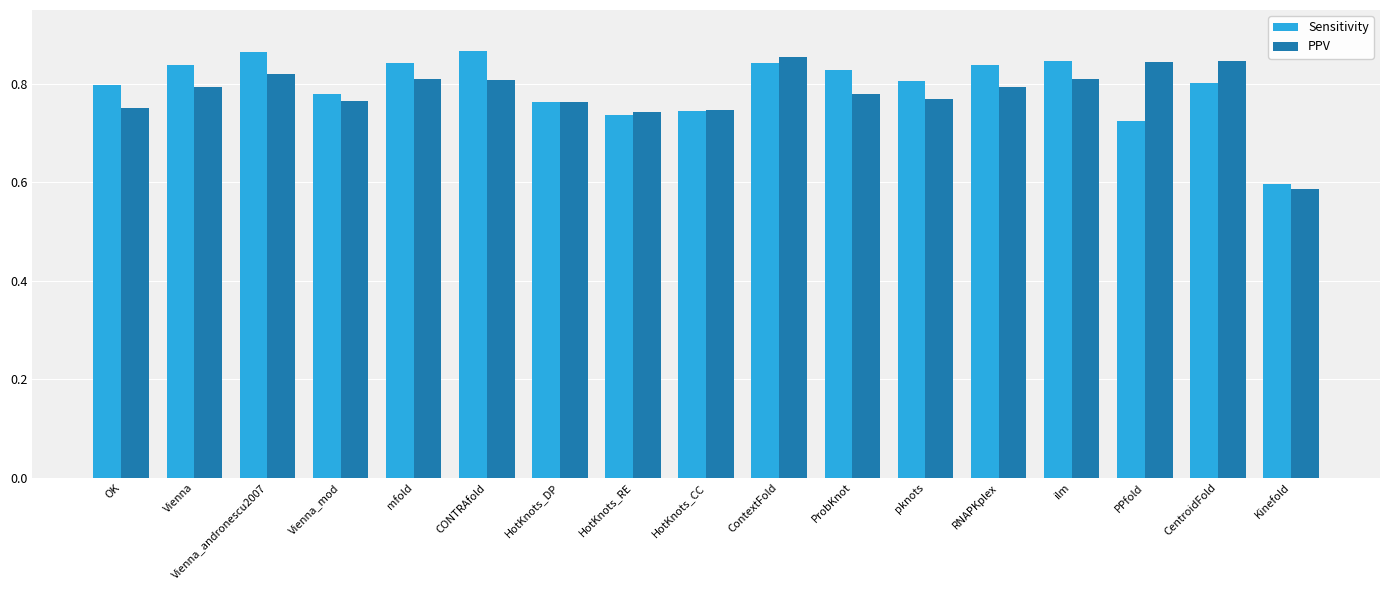

What is the sum of the Sensitivity values at PPfold and OK?

1.5